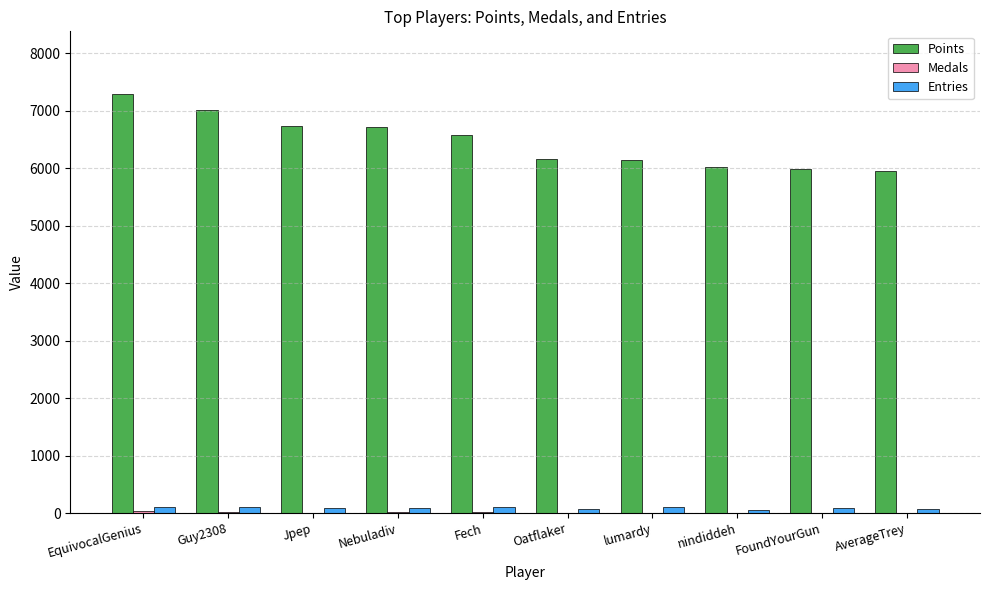

What is the spread (max minus min) of values at FoundYourGun?

5983